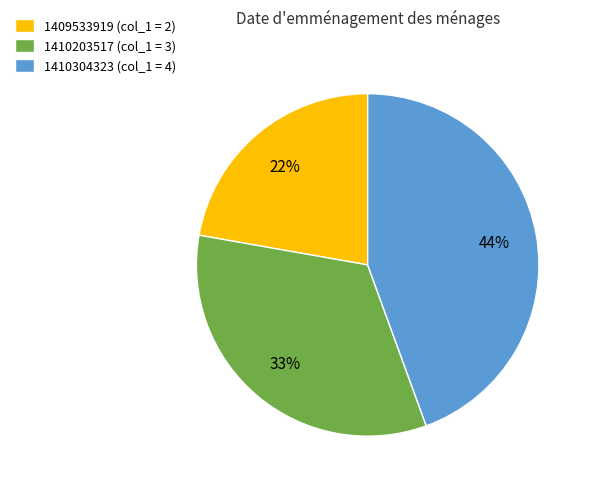

Is it true that 1410203517 (col_1 = 3) is 33% of the pie?

True